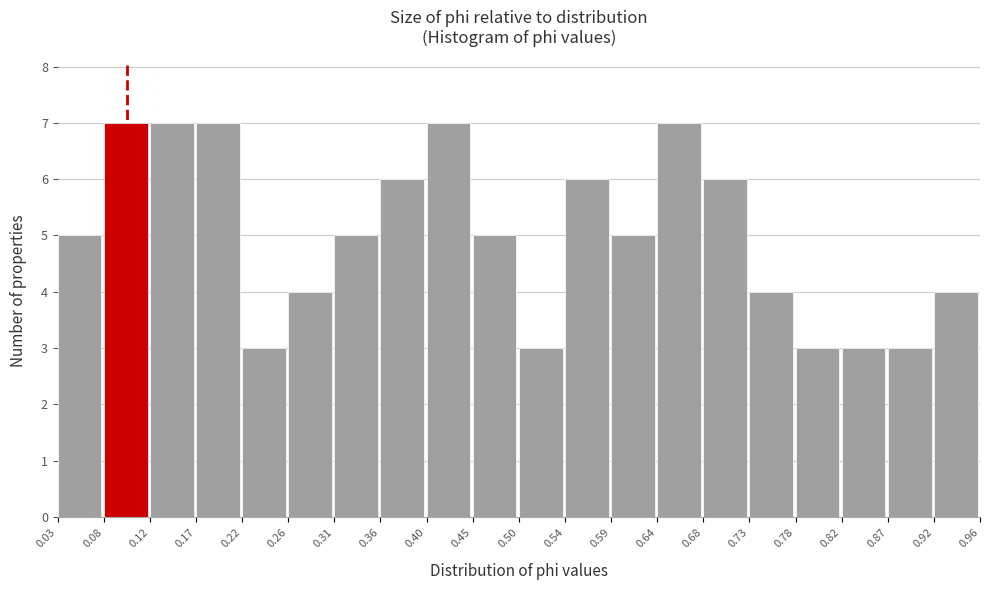

Reading left to right, list every bar in this chart as the range it spans on the x-axis followed by its height. The values are not printed on the chart, so give them approximately, as read against the axis.

0.03 to 0.08: 5
0.08 to 0.12: 7
0.12 to 0.17: 7
0.17 to 0.22: 7
0.22 to 0.26: 3
0.26 to 0.31: 4
0.31 to 0.36: 5
0.36 to 0.40: 6
0.40 to 0.45: 7
0.45 to 0.50: 5
0.50 to 0.54: 3
0.54 to 0.59: 6
0.59 to 0.64: 5
0.64 to 0.68: 7
0.68 to 0.73: 6
0.73 to 0.78: 4
0.78 to 0.82: 3
0.82 to 0.87: 3
0.87 to 0.92: 3
0.92 to 0.96: 4